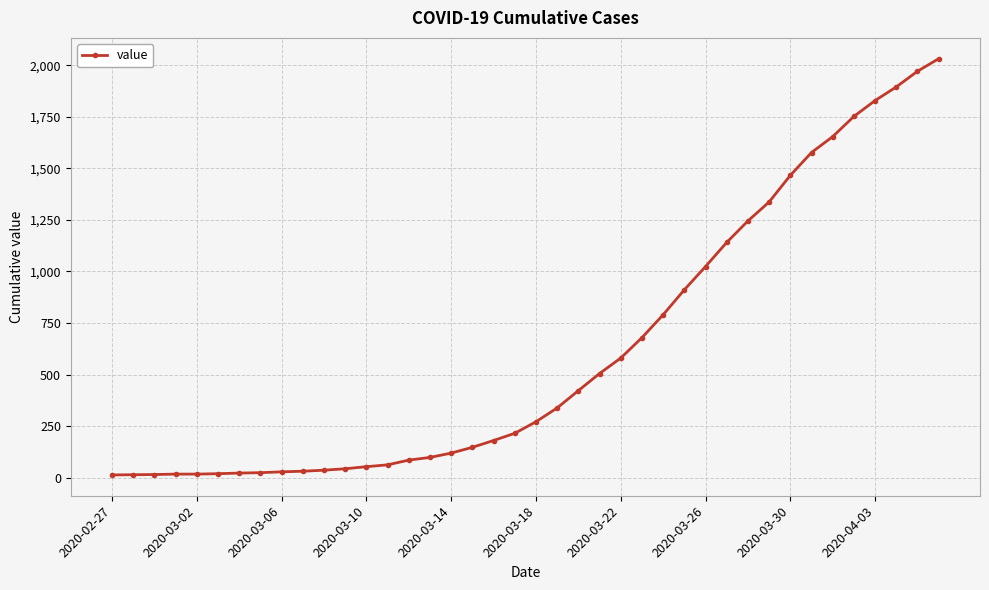

What is the average value?

616